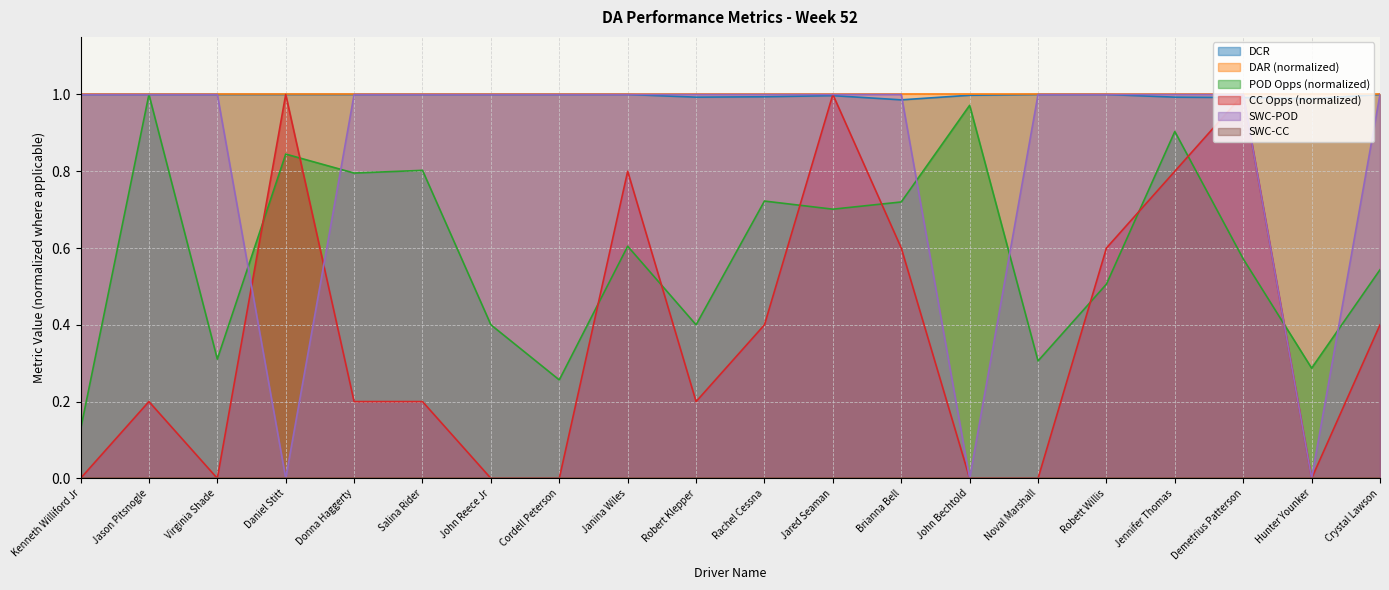

The value of DCR at Kenneth Williford Jr is 1.6. True or false?

False